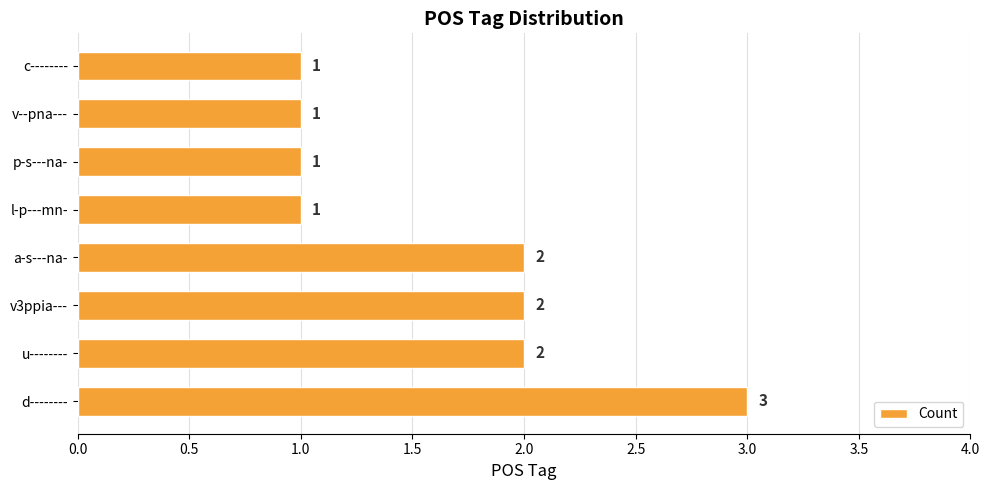

How many data points are less than 2?

4